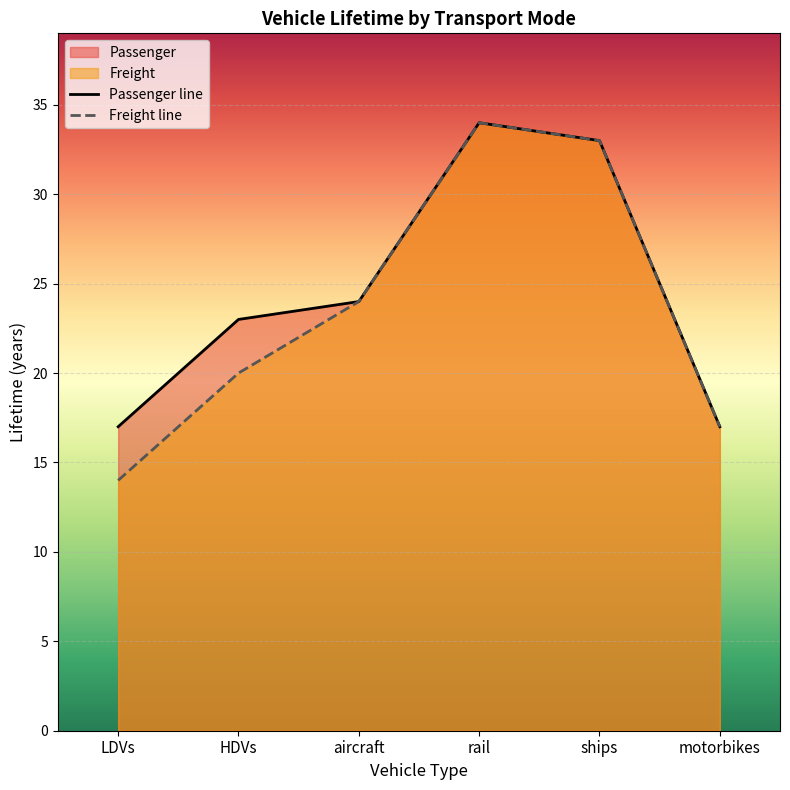

Rank the series at ships from highest to lowest value.

Passenger, Freight